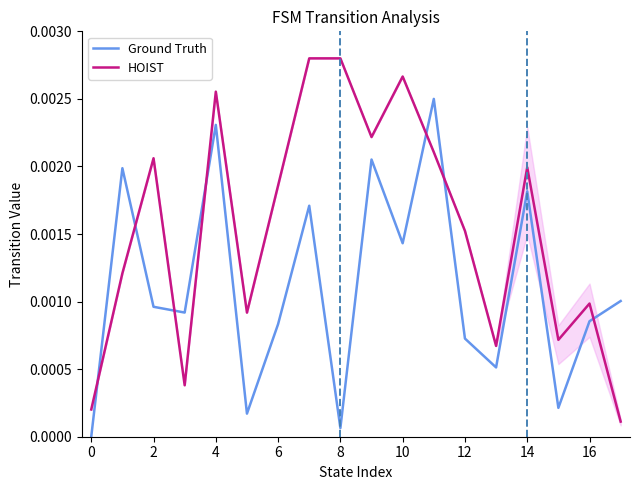

Which series has the widest spread of values?

HOIST